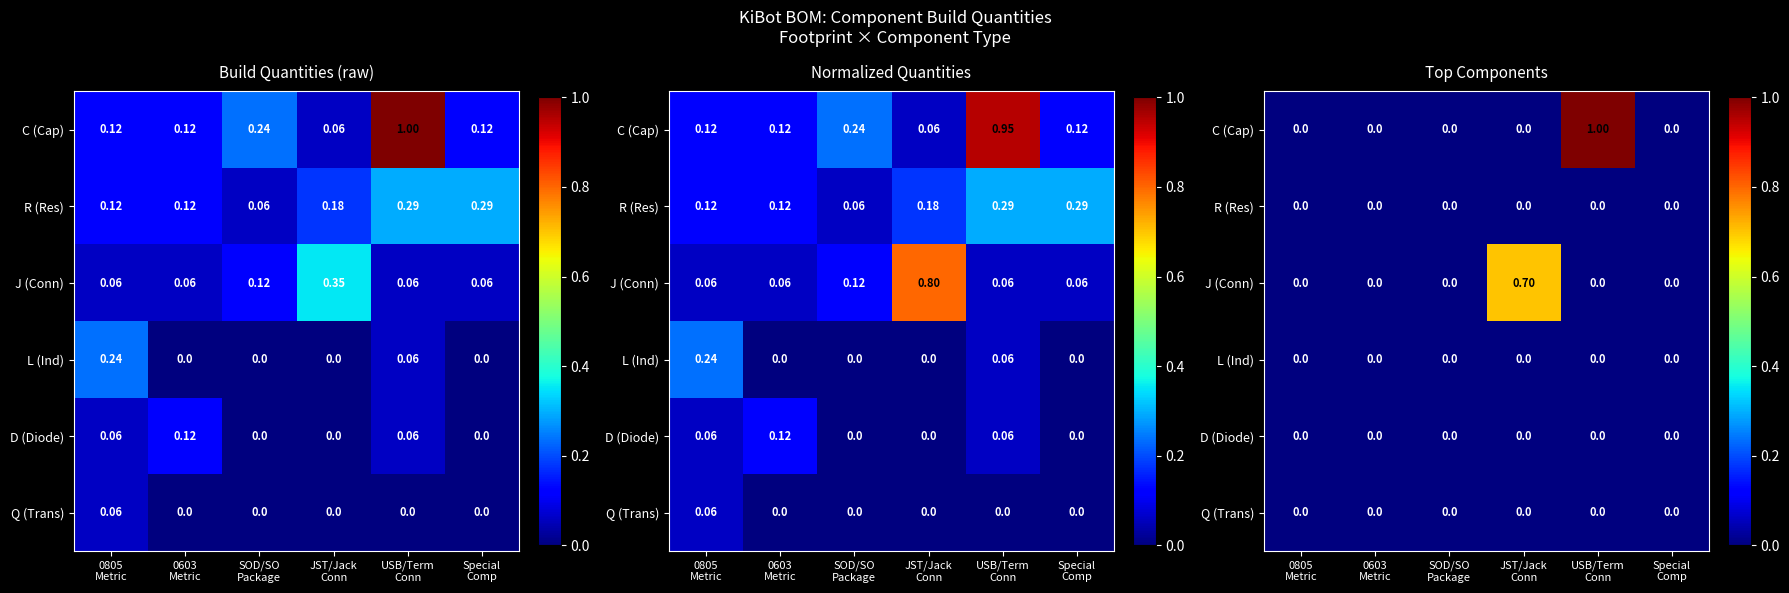

Where is D (Diode) nearest to the value 0?

0805 Metric